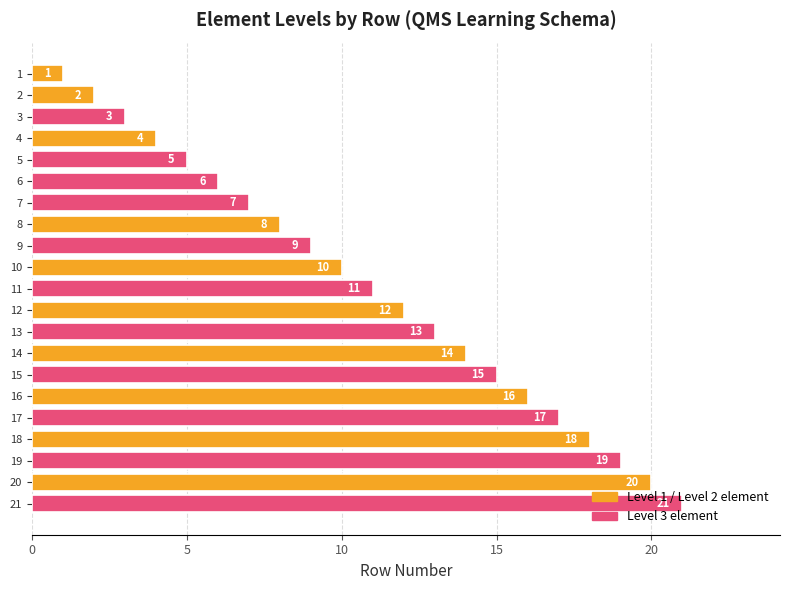

What is the value of the 7th bar from the top?

7